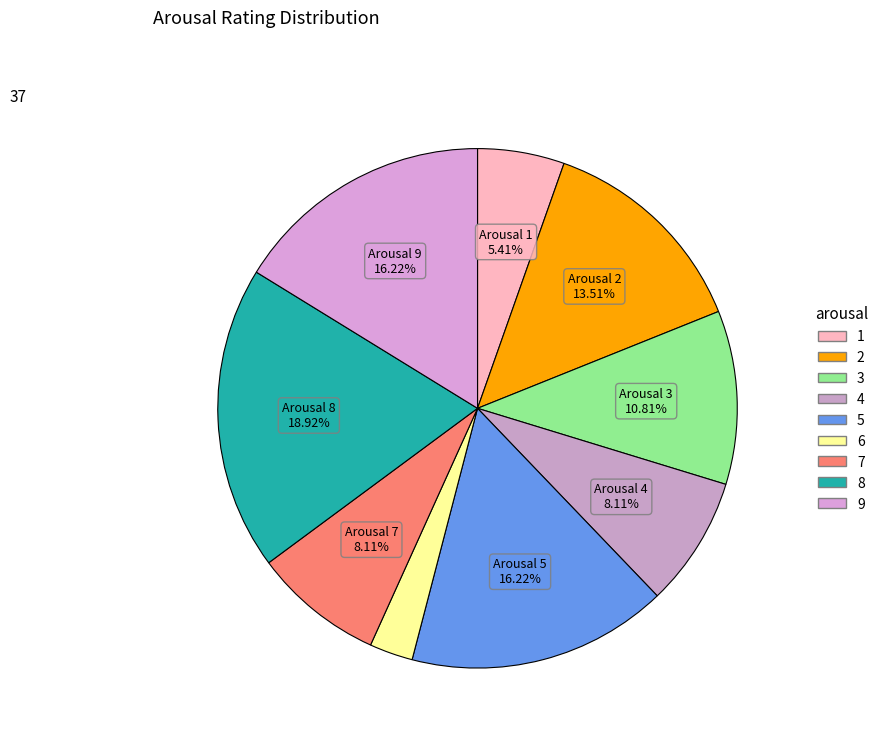

Which slice is the smallest?

6